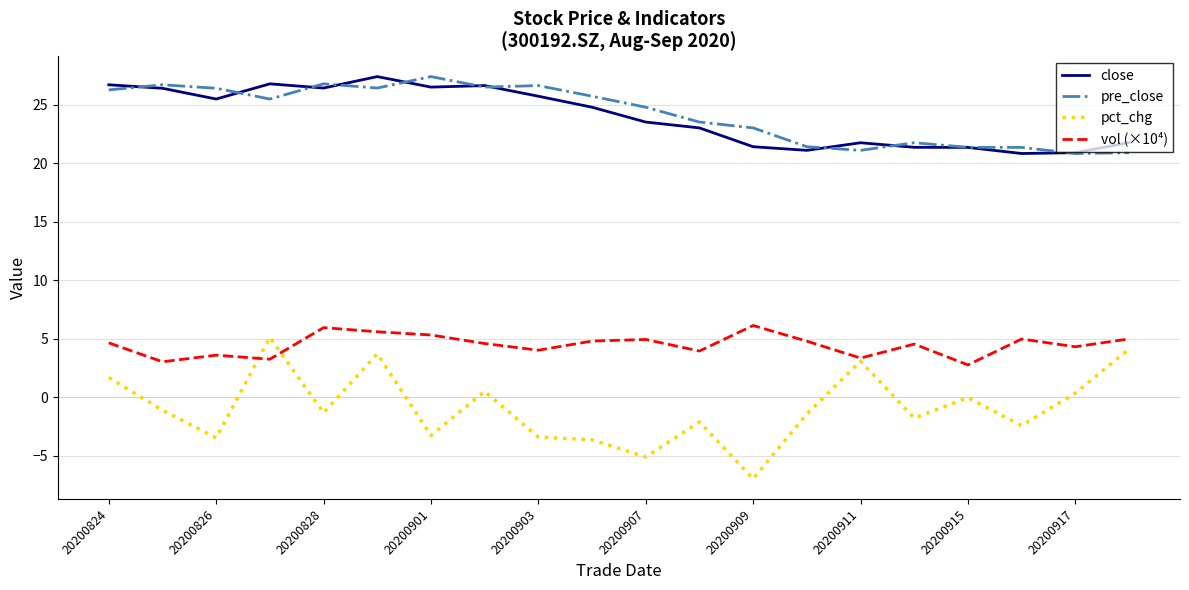

At how many categories does at least one series exceed 0?

20